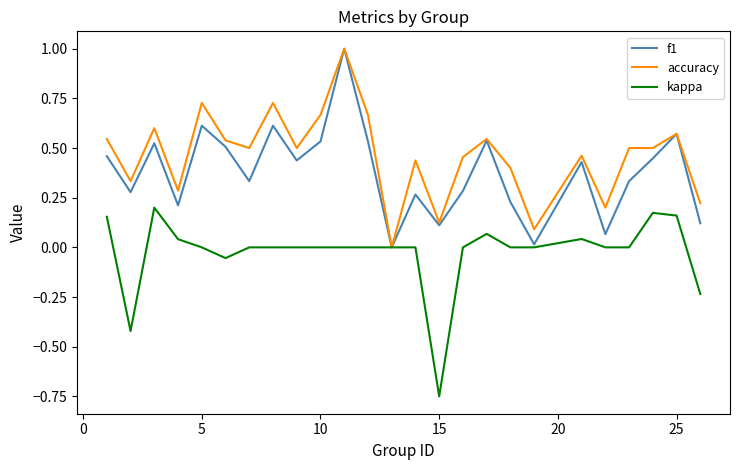

List the series in order of their overall mean, highest first.

accuracy, f1, kappa